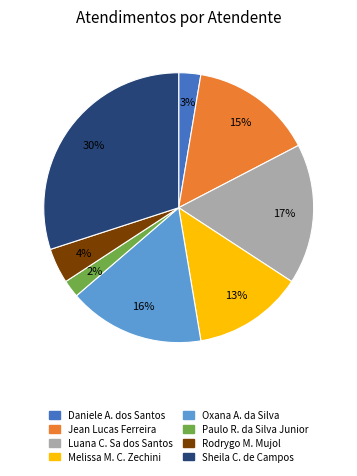

To the nearest percent, what is the average slice percentage?

12%